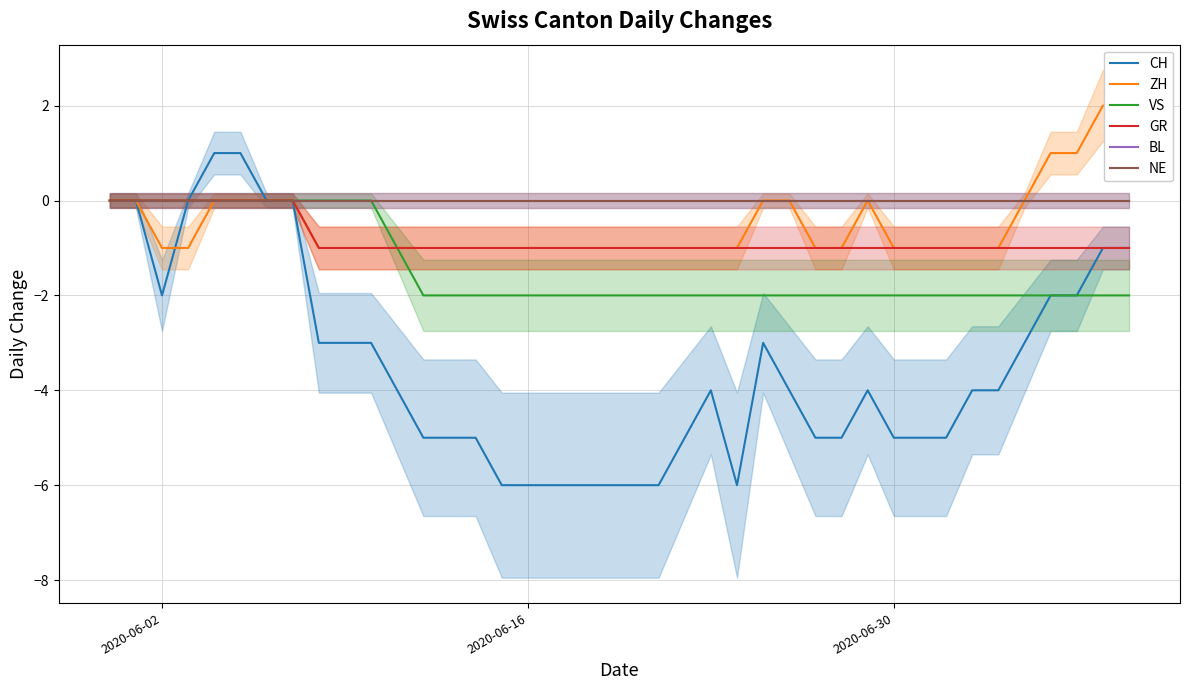

True or false: NE and ZH cross at least once.

False